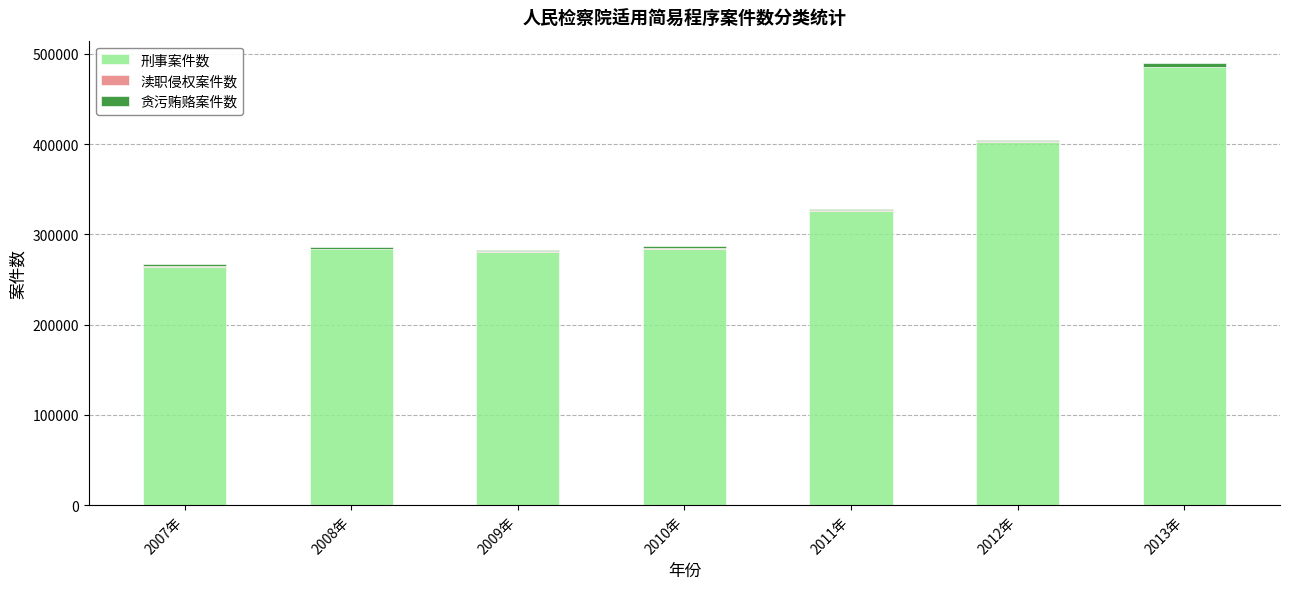

What is the total value across all series at 2011年?

328209